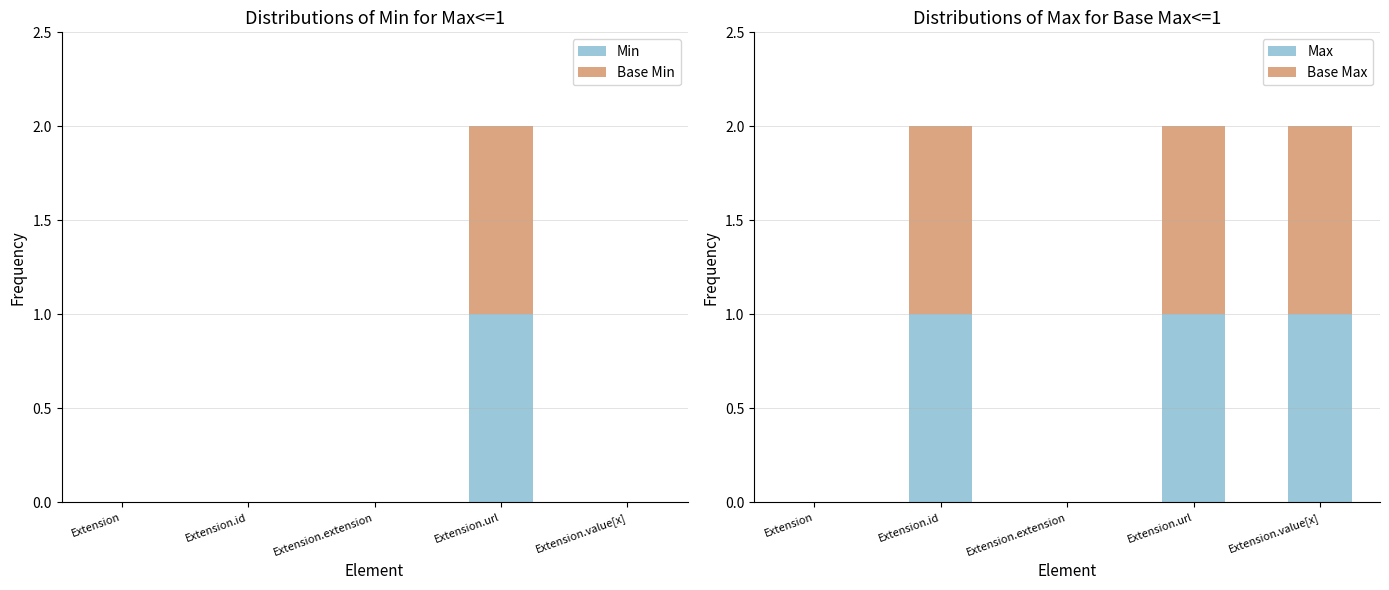

Which has a higher value, Extension.extension or Extension.id?

Extension.extension